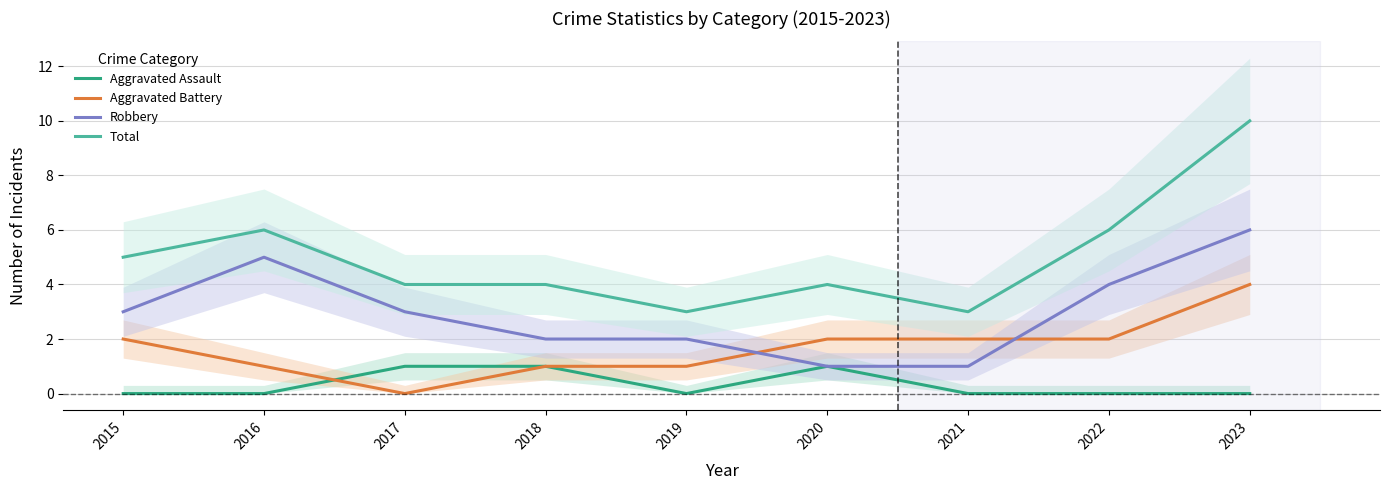

Count the number of data series in this chart.

4